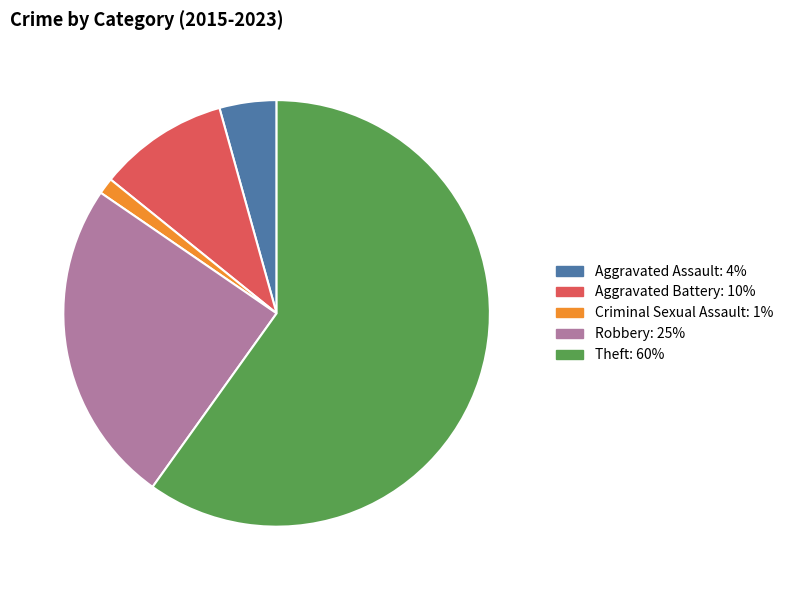

Is there a majority slice in this chart?

Yes